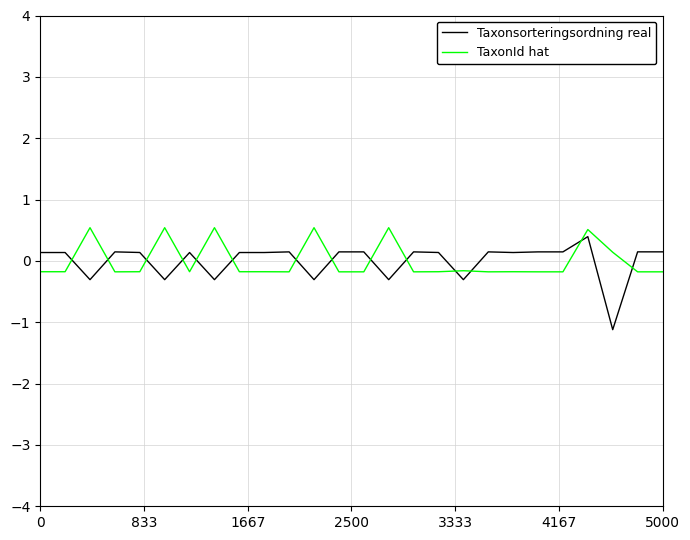

What is the greatest value displayed?

0.5